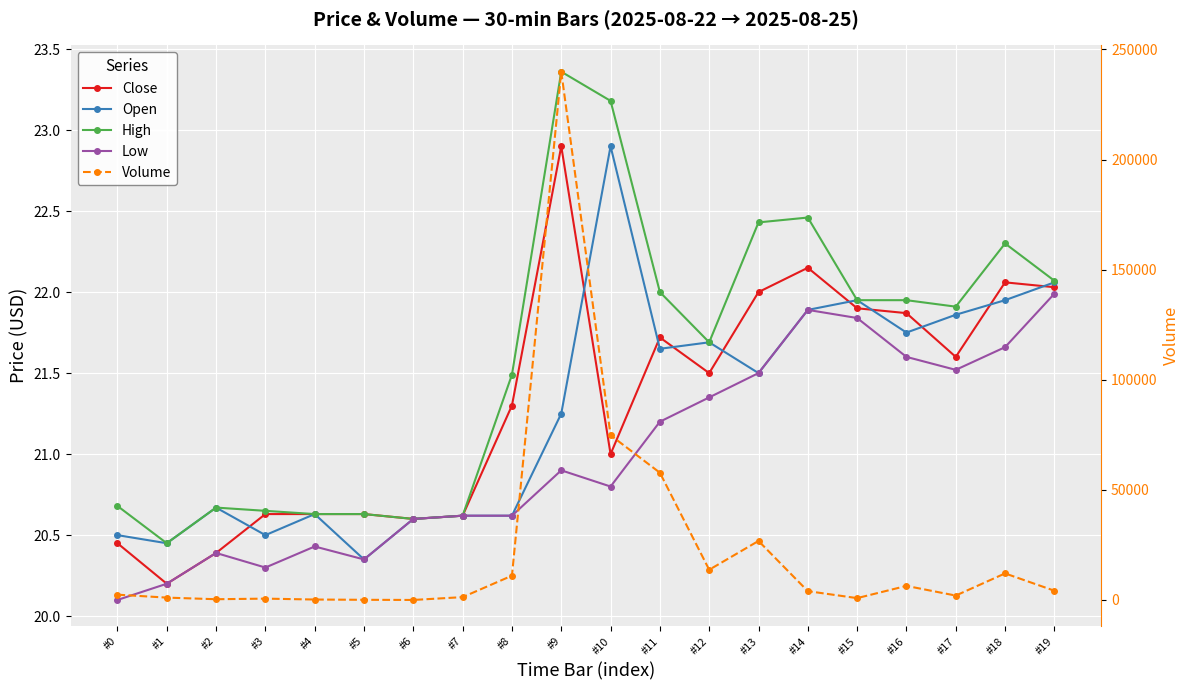

What is the difference between the Open values at #17 and #16?

0.1